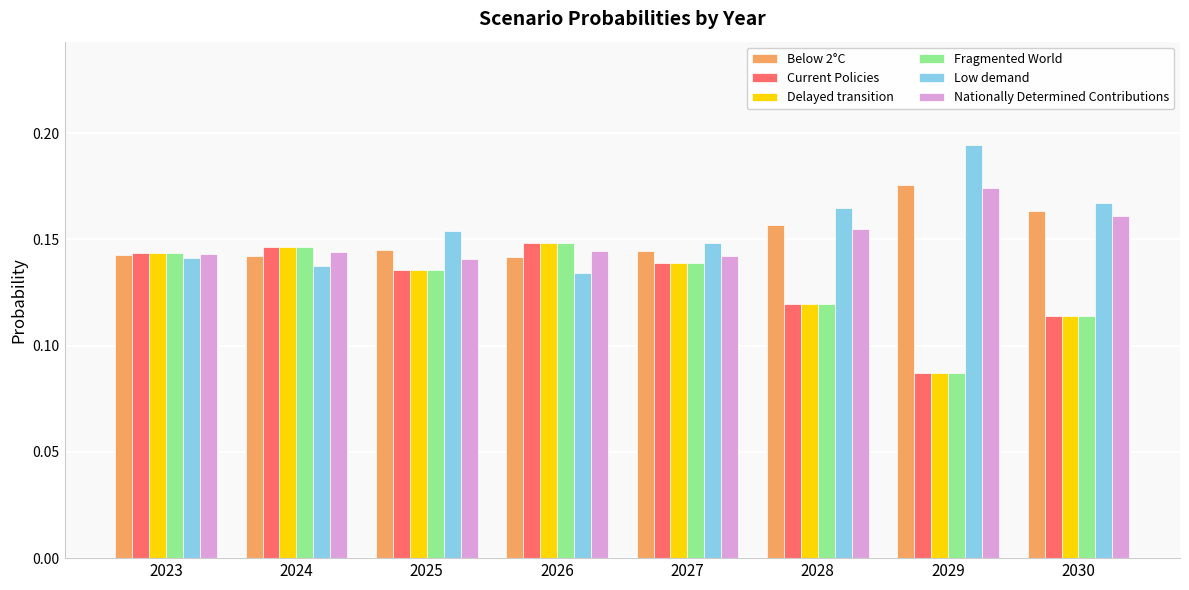

What is the sum of the Nationally Determined Contributions values at 2027 and 2026?

0.3